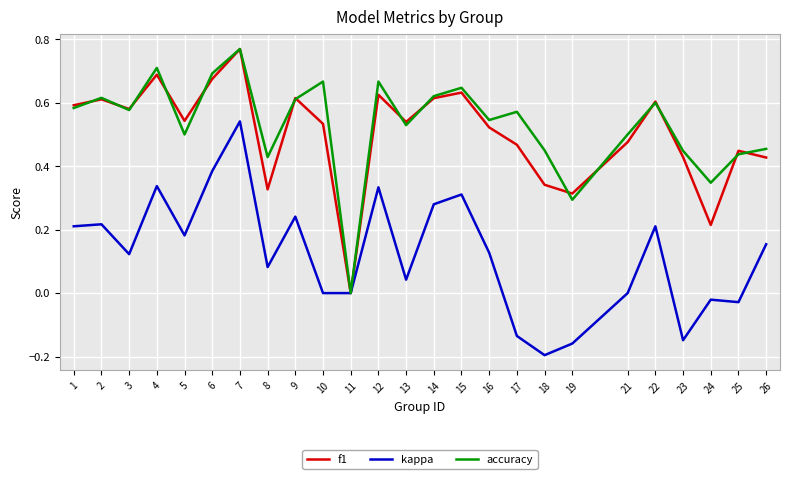

At which category is the sum across all series the highest?

7